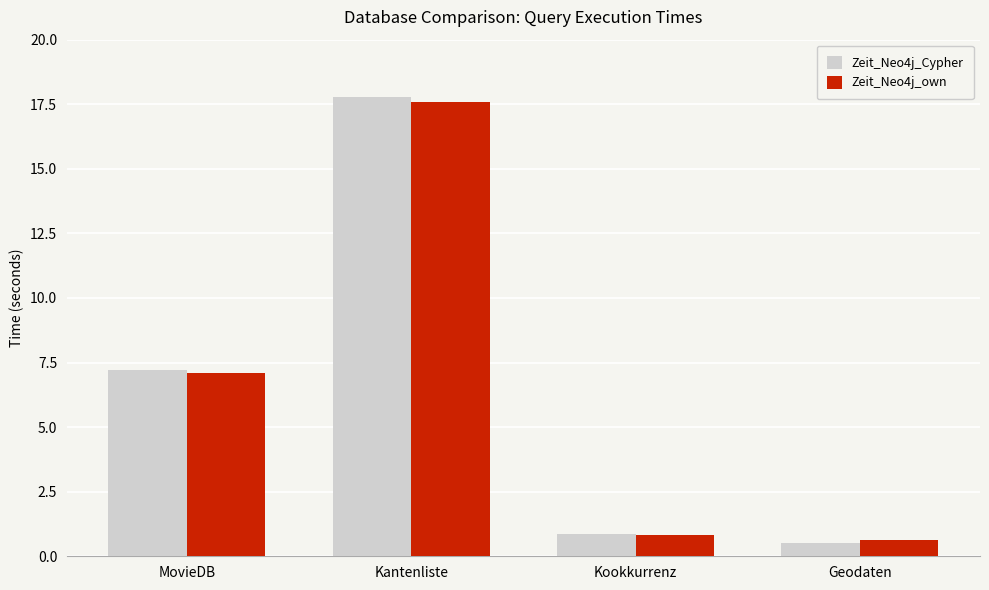

Rank the series by their maximum value, from lowest to highest.

Zeit_Neo4j_own, Zeit_Neo4j_Cypher